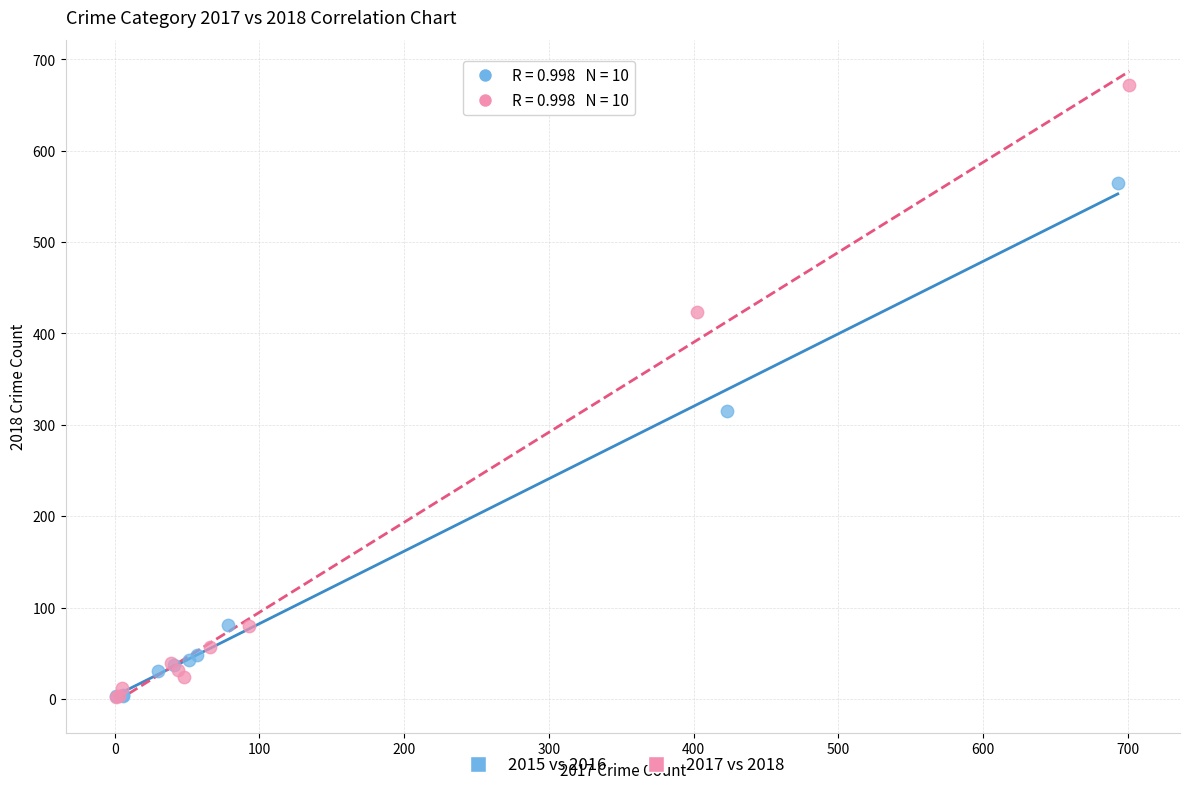

What are all the series names shown in the legend?

2015 vs 2016, 2017 vs 2018